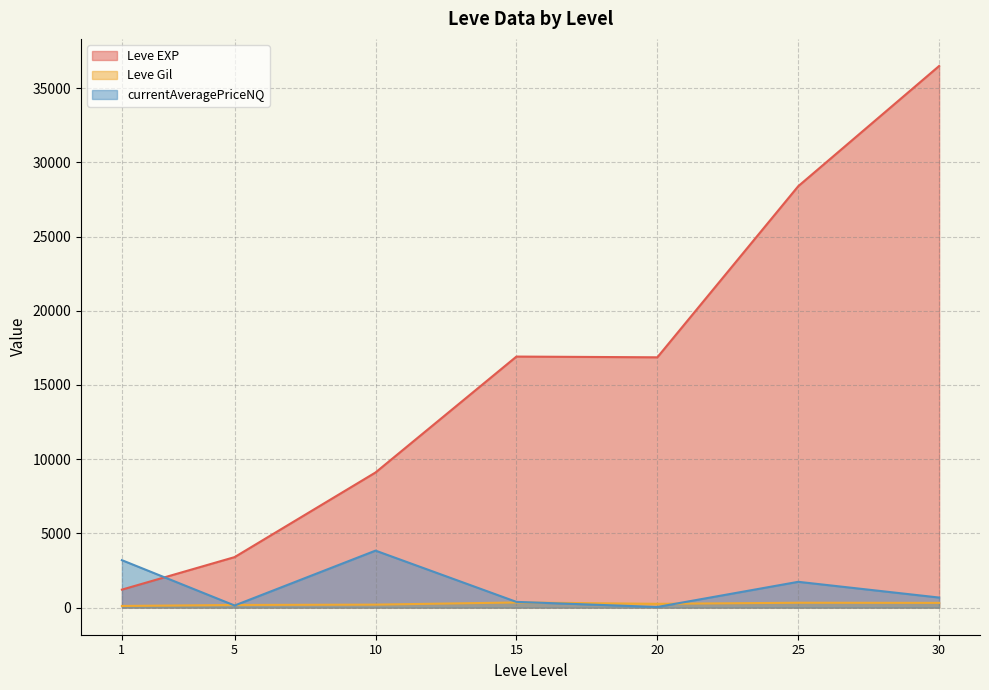

Rank the series at 5 from highest to lowest value.

Leve EXP, Leve Gil, currentAveragePriceNQ